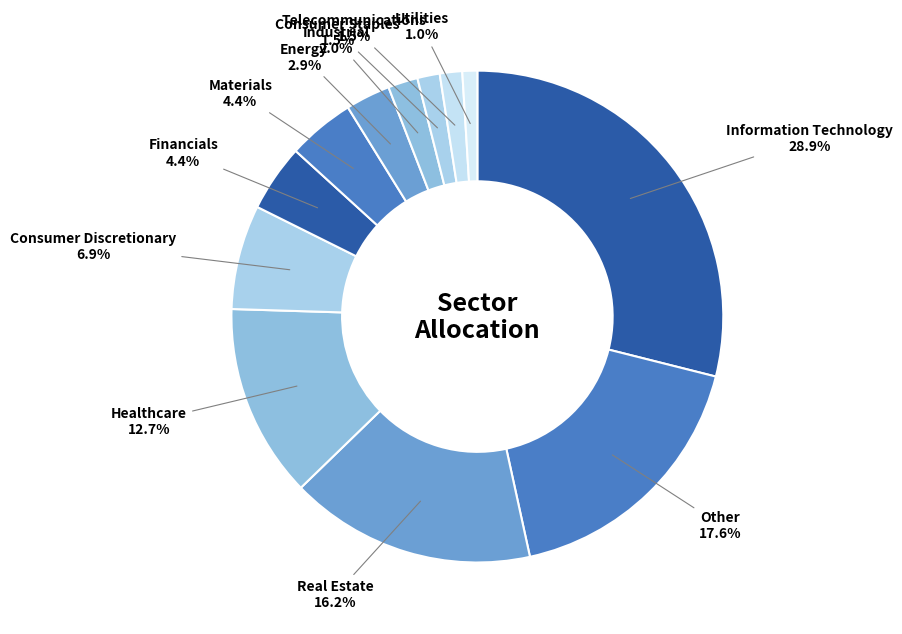

Does Real Estate represent more than half of the total?

No